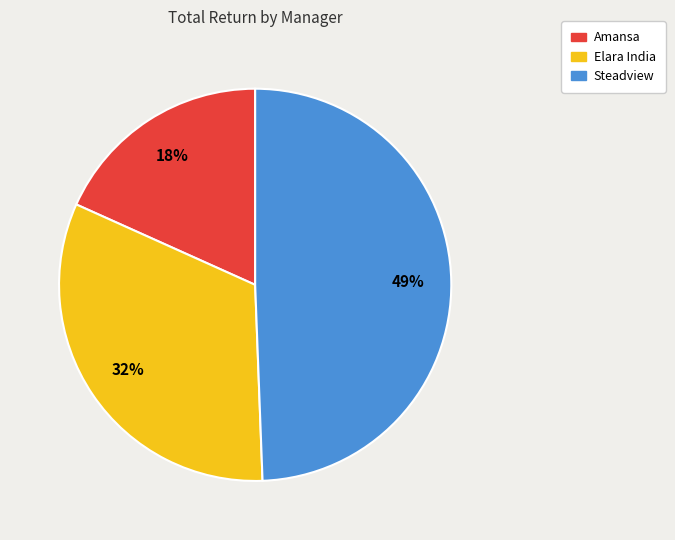

Do Amansa and Steadview together represent more than half of the pie?

Yes